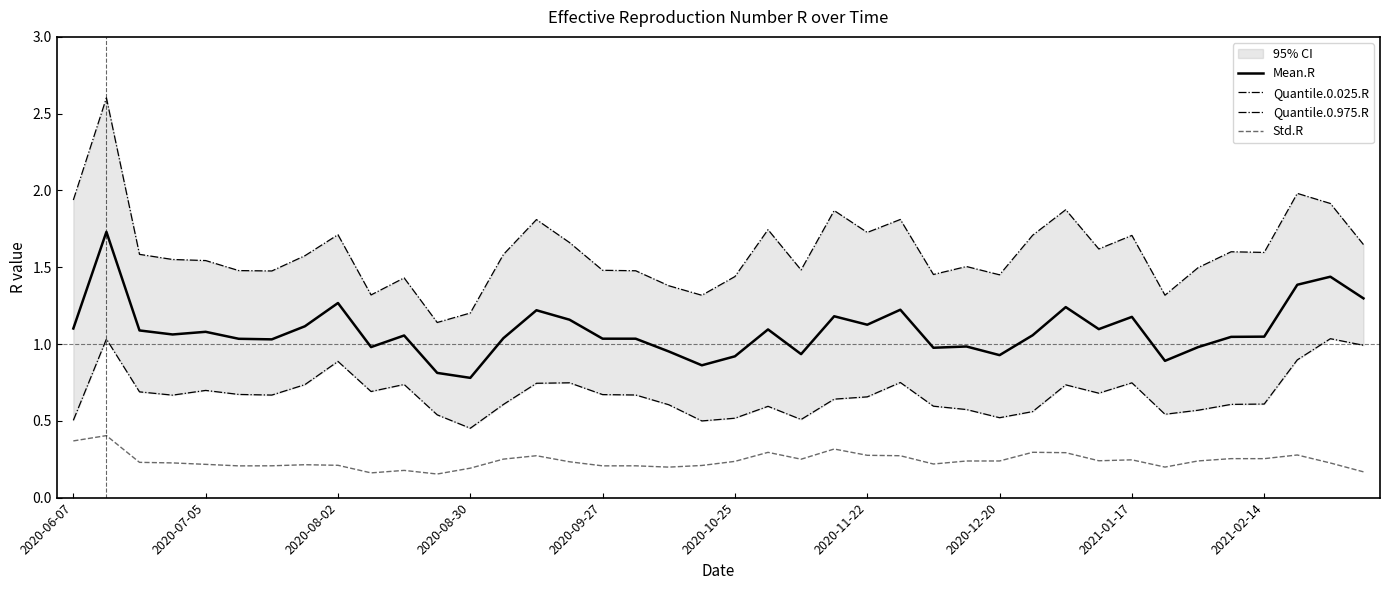

What is the value of the Quantile.0.975.R point at the 31st from the left?

1.9